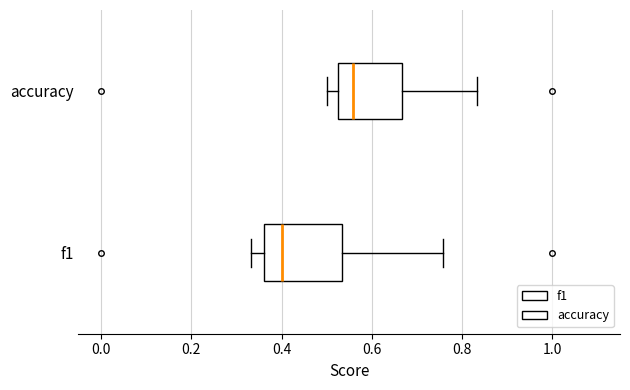

Reading bottom to top, read every box against the x-axis: the position of its median line, the range the box covers, and the ends of its whiskers. The values are not printed on the chart, so give them approximately, as read against the axis.

f1: median 0.40, box 0.36 to 0.54, whiskers 0.34 to 0.76
accuracy: median 0.56, box 0.52 to 0.66, whiskers 0.50 to 0.84